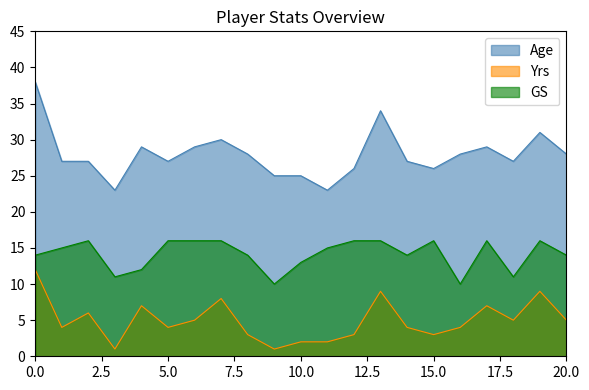

What is the difference between the second highest and minimum values in the Age series?

11